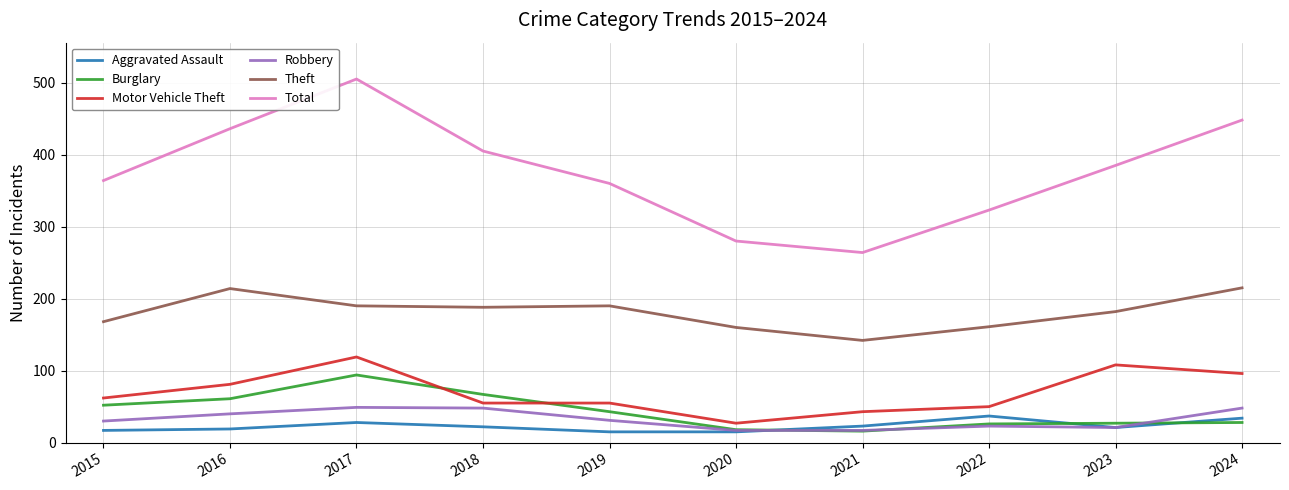

True or false: Aggravated Assault and Total intersect in this chart.

False